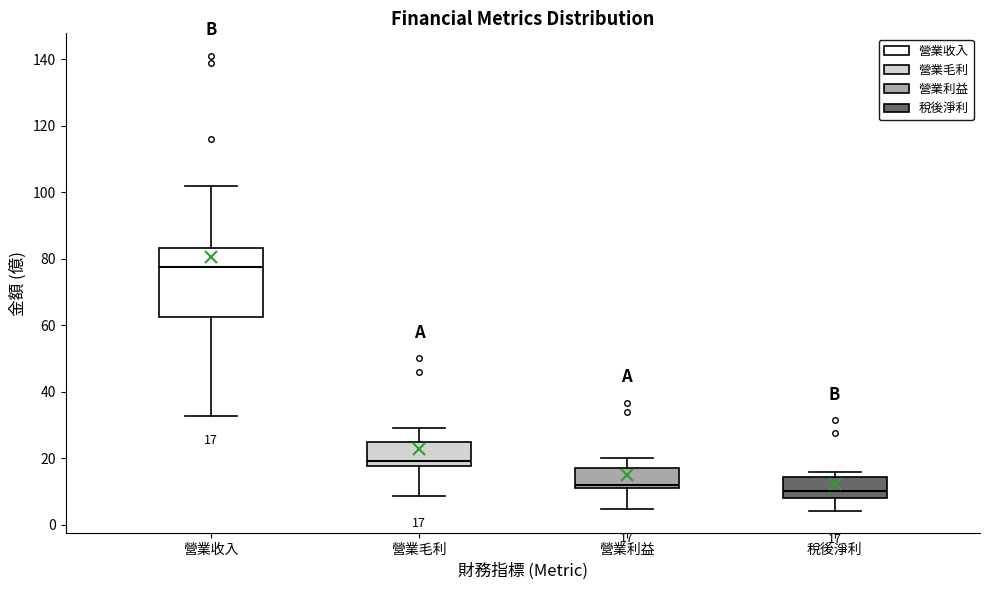

Which box is the tallest, from its lower edge to its upper edge?

營業收入